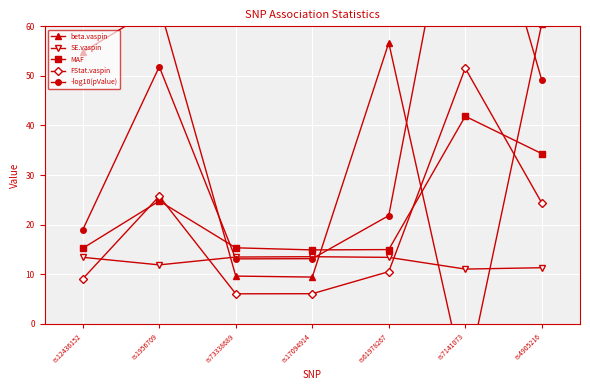

What is the total value across all series at rs4905216?

179.7